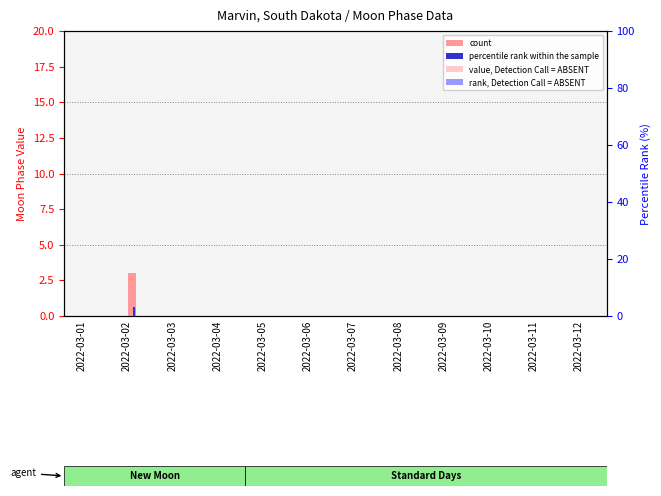

List the labels in order of count value, smallest first.

2022-03-01, 2022-03-03, 2022-03-04, 2022-03-05, 2022-03-06, 2022-03-07, 2022-03-08, 2022-03-09, 2022-03-10, 2022-03-11, 2022-03-12, 2022-03-02